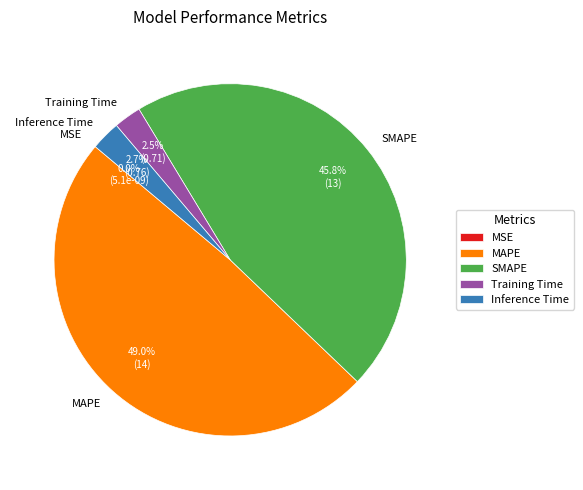

Which slice is the smallest?

MSE